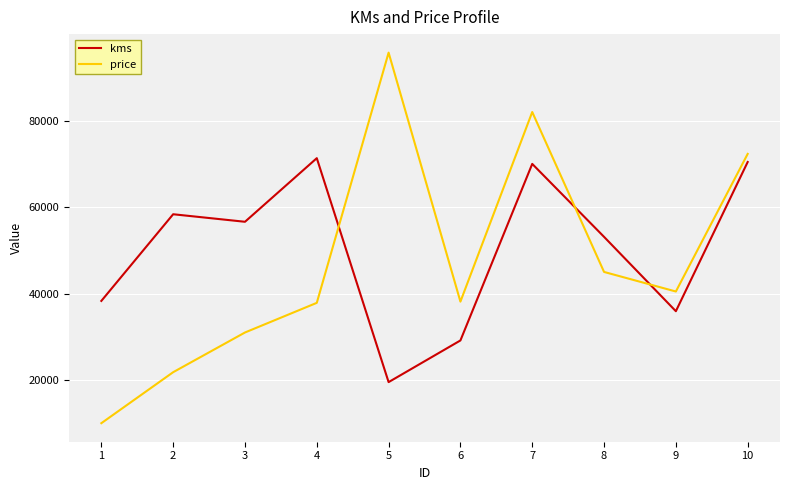

Is it true that price equals 79085 at 8?

False